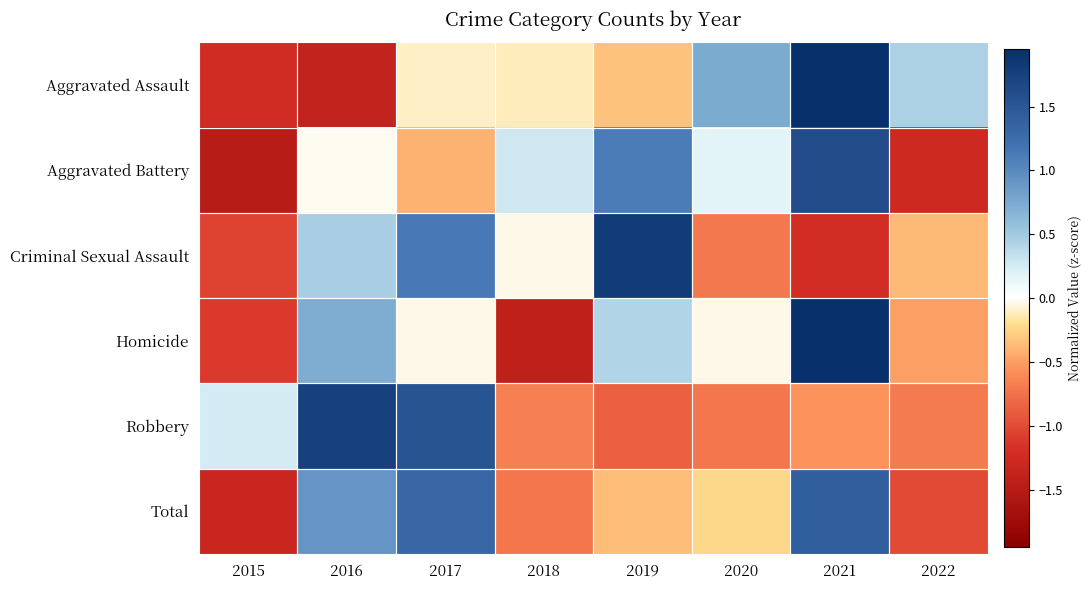

Reading left to right, extract all data points from this chart.

Aggravated Assault: 2015=-1.2	2016=-1.4	2017=-0.1	2018=-0.1	2019=-0.3	2020=0.7	2021=1.9	2022=0.5
Aggravated Battery: 2015=-1.5	2016=-0.0	2017=-0.4	2018=0.3	2019=1.1	2020=0.2	2021=1.6	2022=-1.3
Criminal Sexual Assault: 2015=-1.0	2016=0.5	2017=1.1	2018=-0.0	2019=1.8	2020=-0.7	2021=-1.2	2022=-0.4
Homicide: 2015=-1.1	2016=0.7	2017=-0.0	2018=-1.4	2019=0.4	2020=-0.0	2021=2.0	2022=-0.5
Robbery: 2015=0.3	2016=1.7	2017=1.5	2018=-0.7	2019=-0.9	2020=-0.7	2021=-0.6	2022=-0.7
Total: 2015=-1.3	2016=0.9	2017=1.3	2018=-0.7	2019=-0.4	2020=-0.2	2021=1.4	2022=-1.0